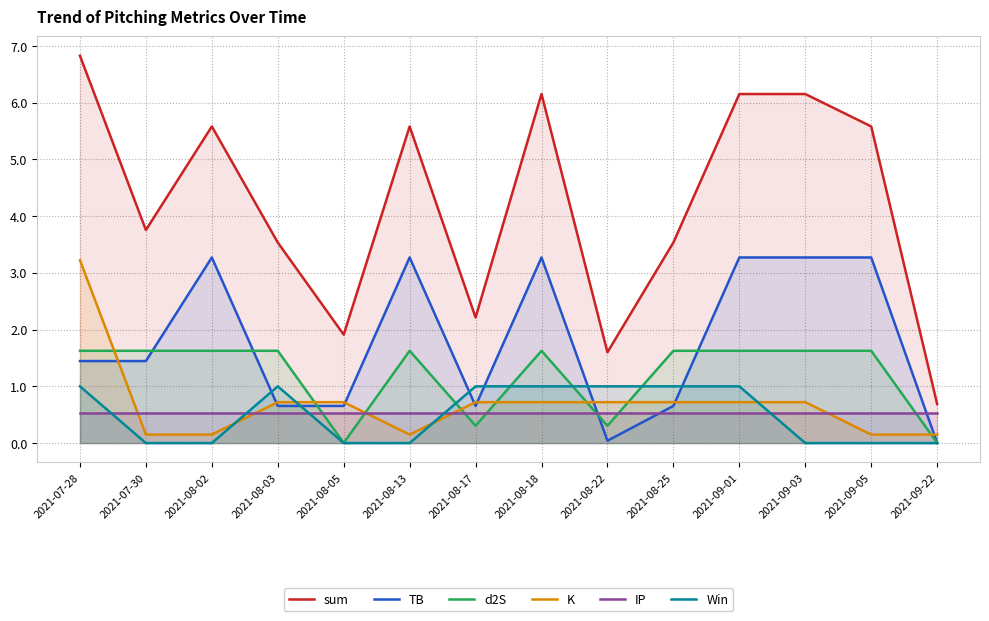

How many series are shown in this chart?

6